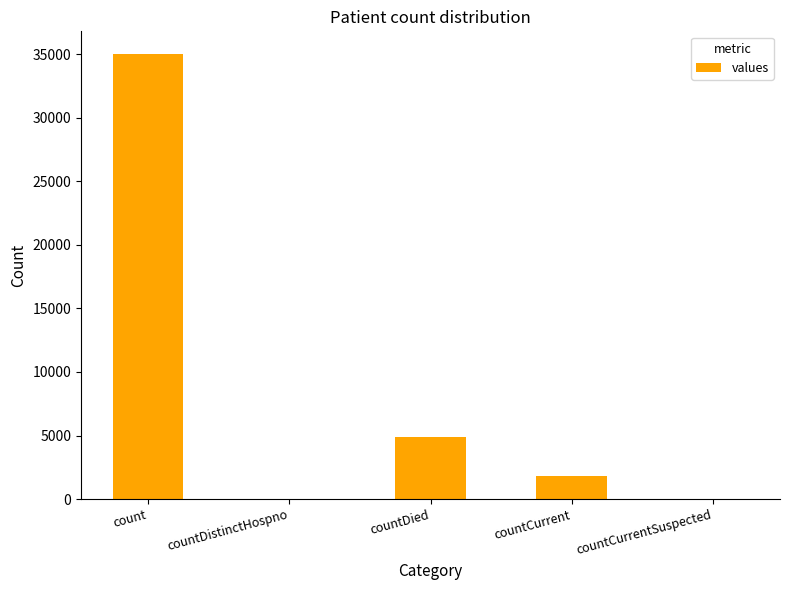

The chart shows a value of 0 at countCurrentSuspected. True or false?

True